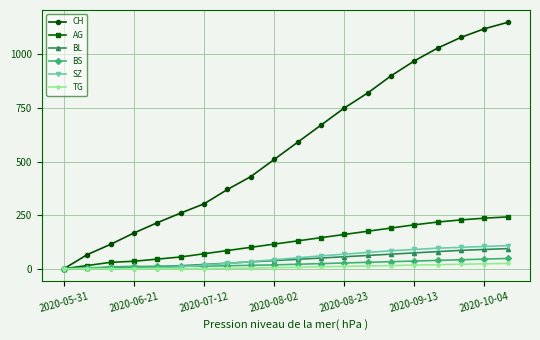

Which series has the largest range (max minus min)?

CH